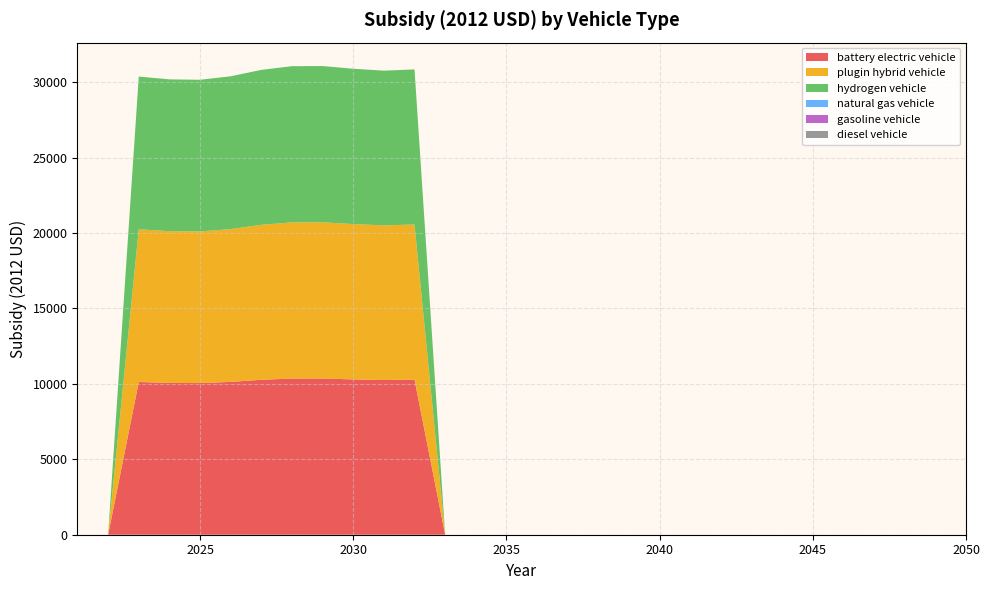

Reading left to right, what are all the values shown in this chart?

battery electric vehicle: 2021=0.0	2022=0.0	2023=10121.2	2024=10059.8	2025=10050.8	2026=10127.4	2027=10269.1	2028=10350.8	2029=10353.7	2030=10294.2	2031=10251.9	2032=10279.8	2033=0.0	2034=0.0	2035=0.0	2036=0.0	2037=0.0	2038=0.0	2039=0.0	2040=0.0	2041=0.0	2042=0.0	2043=0.0	2044=0.0	2045=0.0	2046=0.0	2047=0.0	2048=0.0	2049=0.0	2050=0.0
plugin hybrid vehicle: 2021=0.0	2022=0.0	2023=10121.2	2024=10059.8	2025=10050.8	2026=10127.4	2027=10269.1	2028=10350.8	2029=10353.7	2030=10294.2	2031=10251.9	2032=10279.8	2033=0.0	2034=0.0	2035=0.0	2036=0.0	2037=0.0	2038=0.0	2039=0.0	2040=0.0	2041=0.0	2042=0.0	2043=0.0	2044=0.0	2045=0.0	2046=0.0	2047=0.0	2048=0.0	2049=0.0	2050=0.0
hydrogen vehicle: 2021=0.0	2022=0.0	2023=10121.2	2024=10059.8	2025=10050.8	2026=10127.4	2027=10269.1	2028=10350.8	2029=10353.7	2030=10294.2	2031=10251.9	2032=10279.8	2033=0.0	2034=0.0	2035=0.0	2036=0.0	2037=0.0	2038=0.0	2039=0.0	2040=0.0	2041=0.0	2042=0.0	2043=0.0	2044=0.0	2045=0.0	2046=0.0	2047=0.0	2048=0.0	2049=0.0	2050=0.0
natural gas vehicle: 2021=0.0	2022=0.0	2023=0.0	2024=0.0	2025=0.0	2026=0.0	2027=0.0	2028=0.0	2029=0.0	2030=0.0	2031=0.0	2032=0.0	2033=0.0	2034=0.0	2035=0.0	2036=0.0	2037=0.0	2038=0.0	2039=0.0	2040=0.0	2041=0.0	2042=0.0	2043=0.0	2044=0.0	2045=0.0	2046=0.0	2047=0.0	2048=0.0	2049=0.0	2050=0.0
gasoline vehicle: 2021=0.0	2022=0.0	2023=0.0	2024=0.0	2025=0.0	2026=0.0	2027=0.0	2028=0.0	2029=0.0	2030=0.0	2031=0.0	2032=0.0	2033=0.0	2034=0.0	2035=0.0	2036=0.0	2037=0.0	2038=0.0	2039=0.0	2040=0.0	2041=0.0	2042=0.0	2043=0.0	2044=0.0	2045=0.0	2046=0.0	2047=0.0	2048=0.0	2049=0.0	2050=0.0
diesel vehicle: 2021=0.0	2022=0.0	2023=0.0	2024=0.0	2025=0.0	2026=0.0	2027=0.0	2028=0.0	2029=0.0	2030=0.0	2031=0.0	2032=0.0	2033=0.0	2034=0.0	2035=0.0	2036=0.0	2037=0.0	2038=0.0	2039=0.0	2040=0.0	2041=0.0	2042=0.0	2043=0.0	2044=0.0	2045=0.0	2046=0.0	2047=0.0	2048=0.0	2049=0.0	2050=0.0